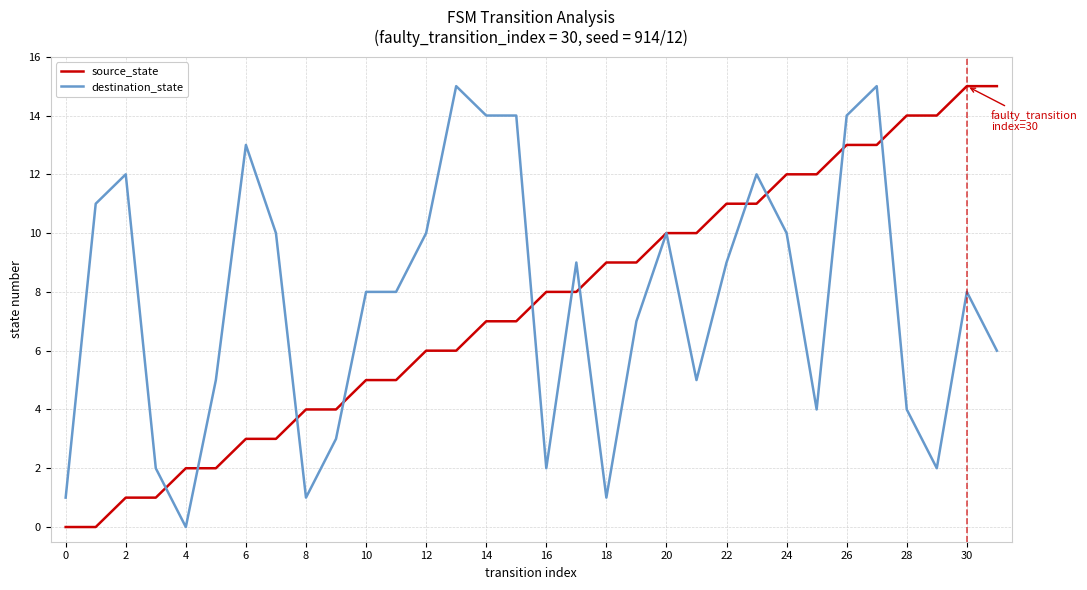

What is the maximum value shown in the chart?

15